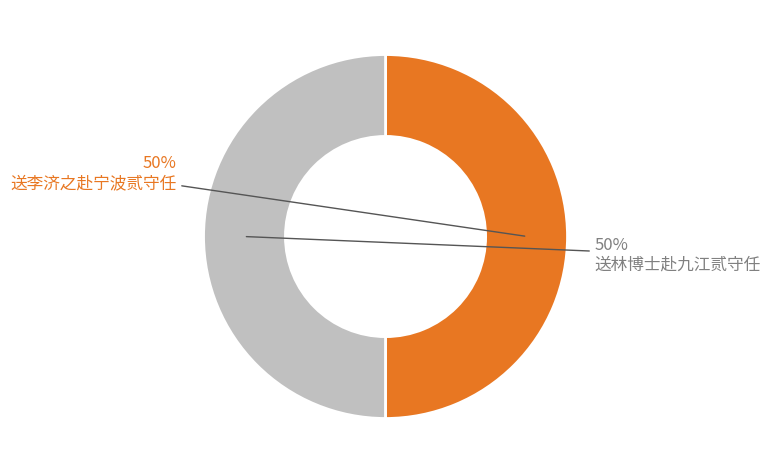

Is the sum of 送林博士赴九江贰守任 and 送李济之赴宁波贰守任 greater than half?

Yes